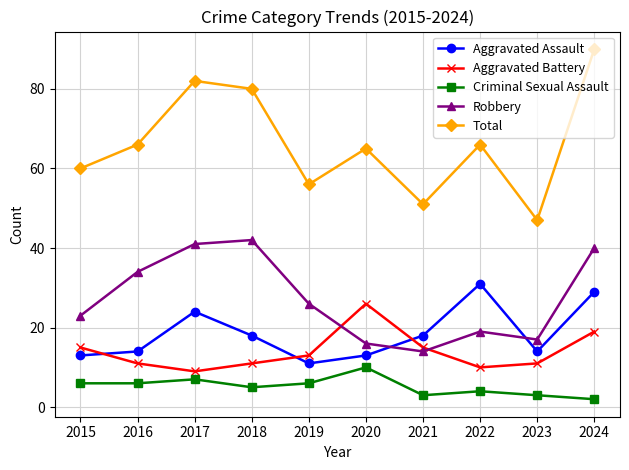

At which category does Aggravated Battery reach its first local valley?

2017